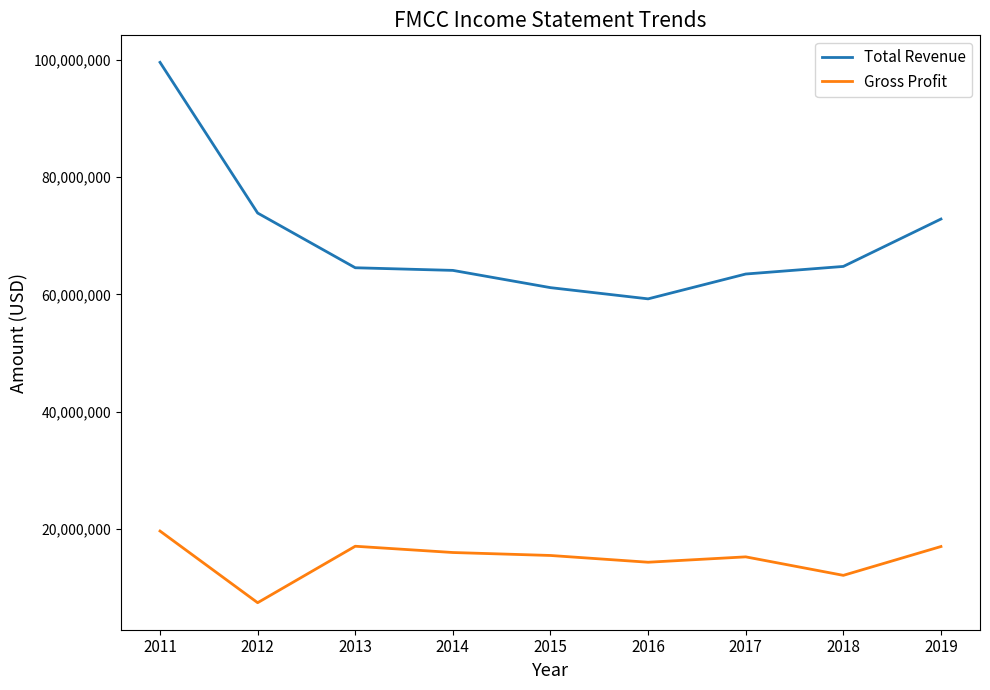

What is the average value of the Total Revenue series?

69303556